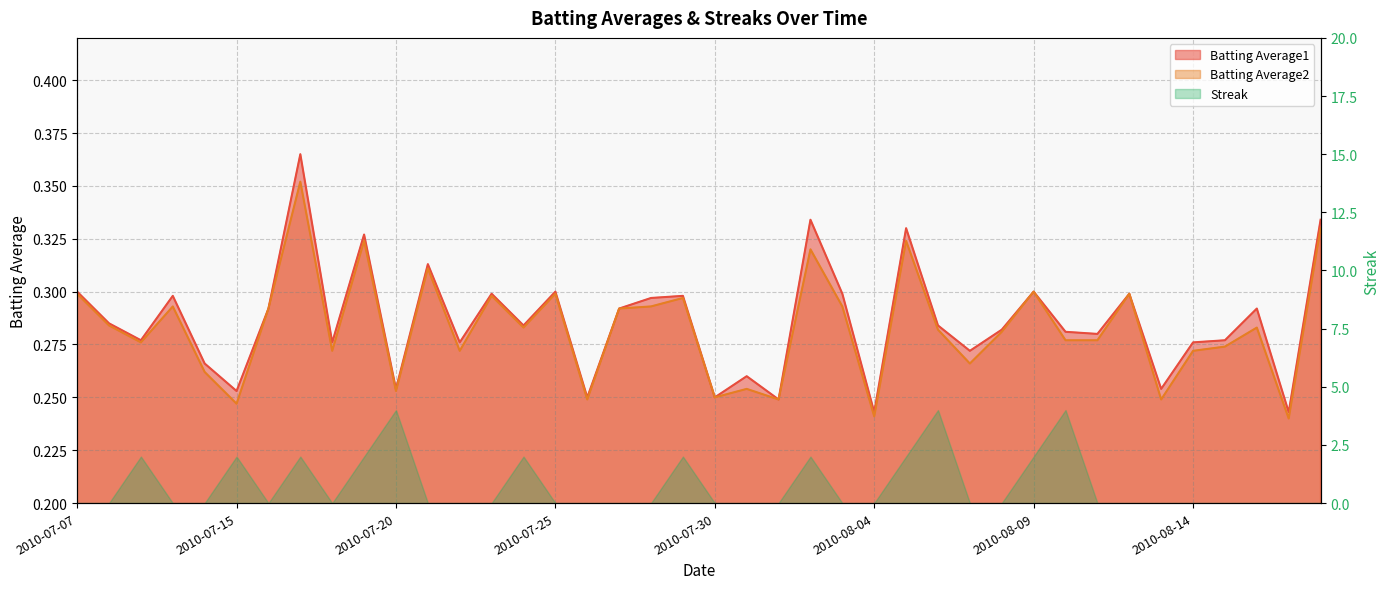

The Batting Average2 series shows 0.3 at 2010-07-08. True or false?

True